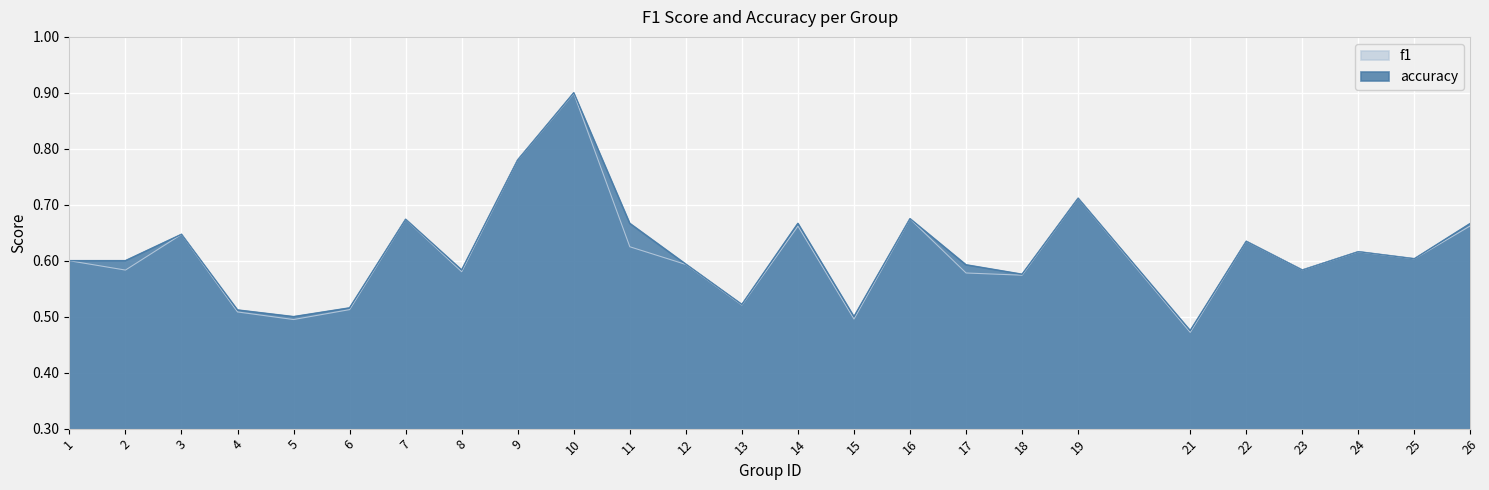

What is the minimum value shown in the chart?

0.5